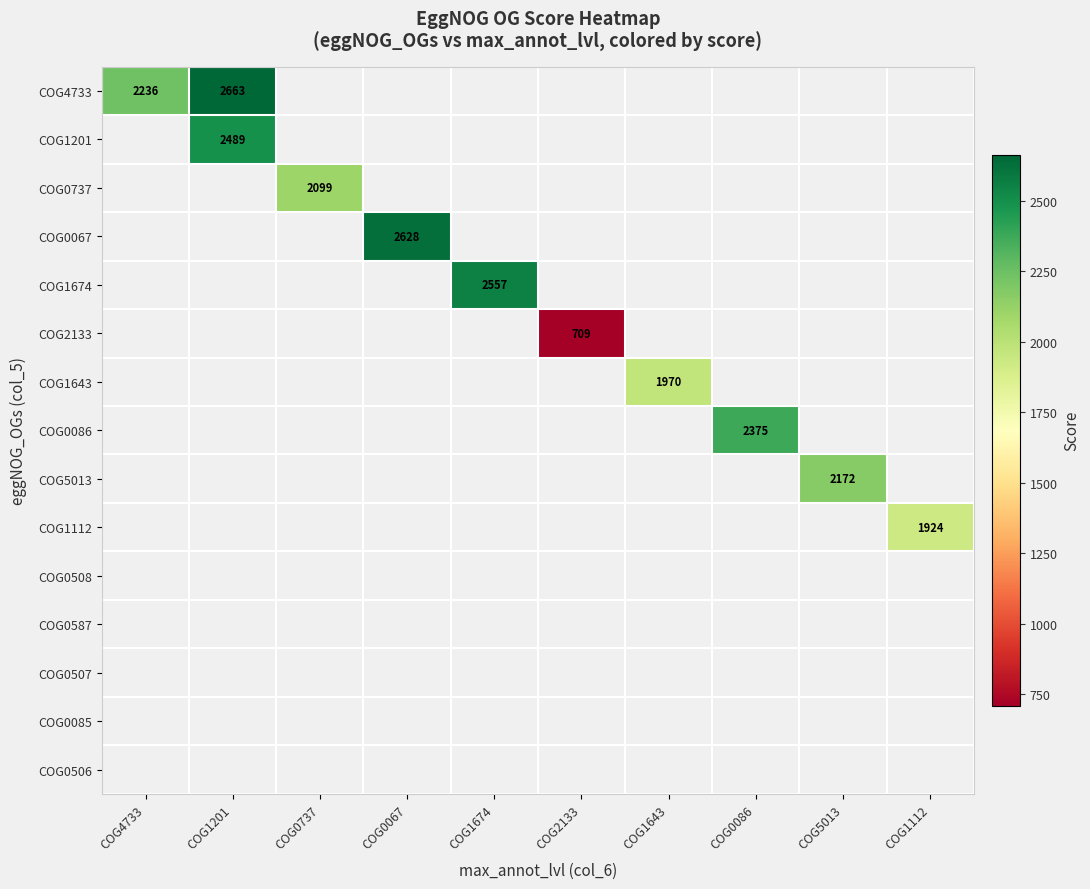

The value of COG5013 at COG5013 is 2172. True or false?

True